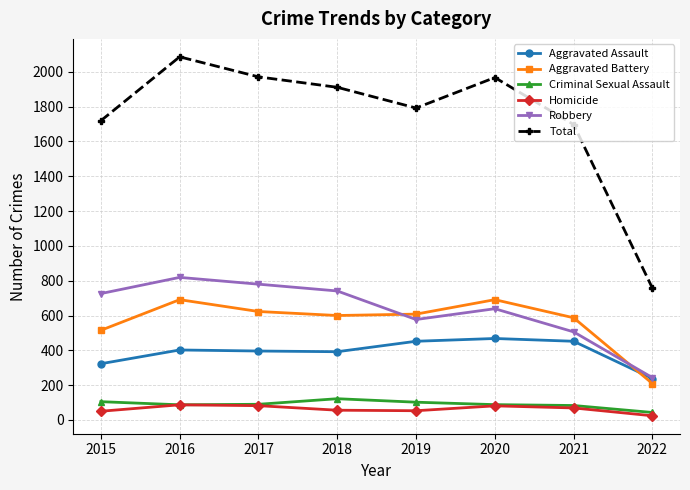

True or false: Aggravated Battery and Homicide cross at least once.

False